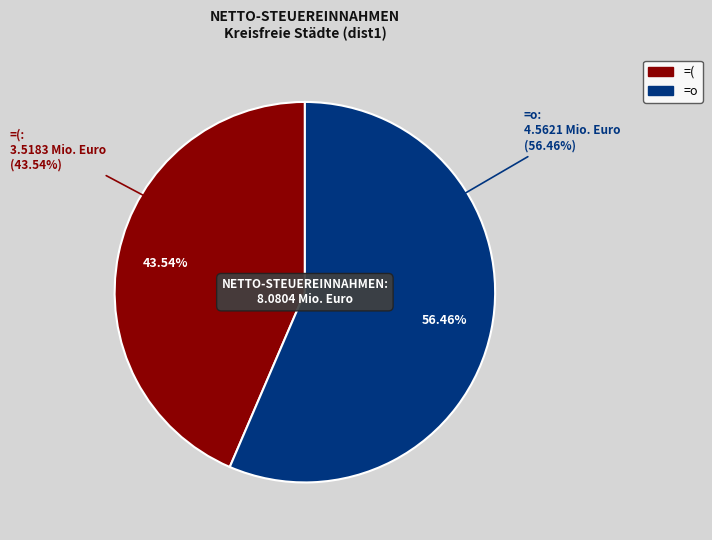

Combined, do =( and =o account for over 50%?

Yes